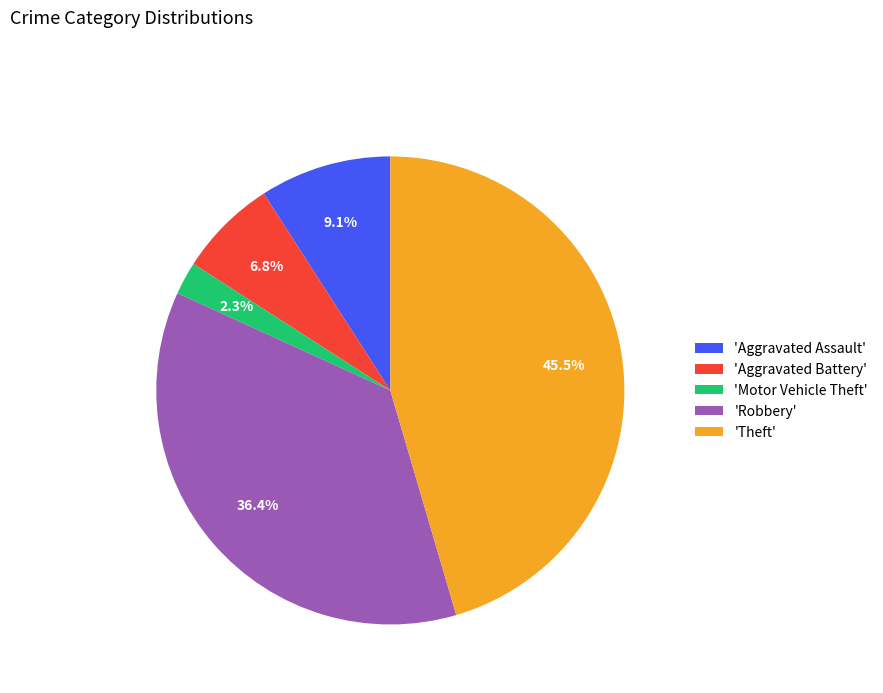

What portion of the pie excludes 'Robbery'?

63.6%